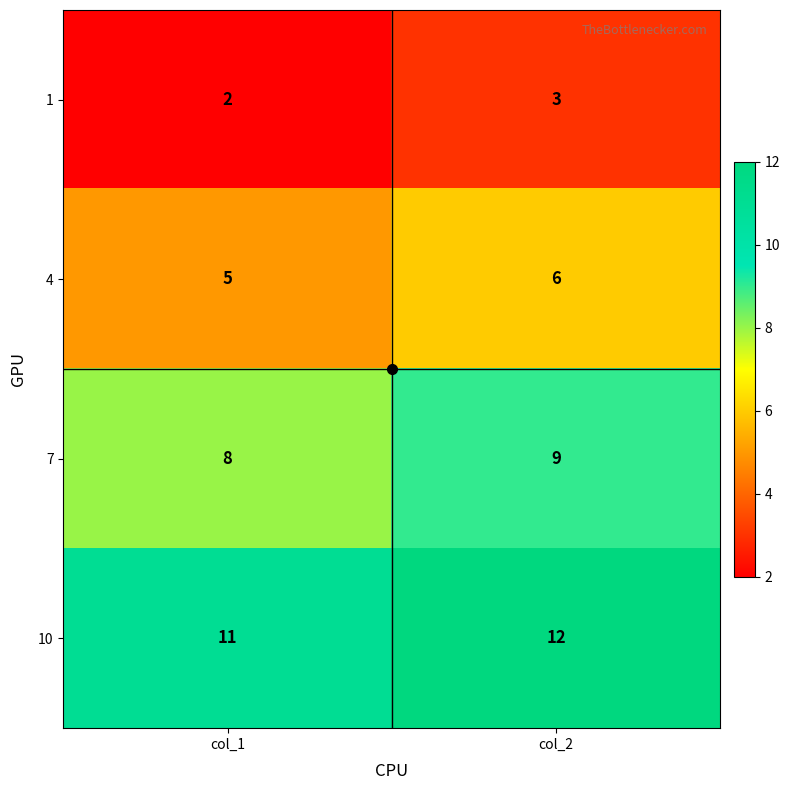

Is the value of 10 at col_2 greater than the value of 1 at col_1?

Yes